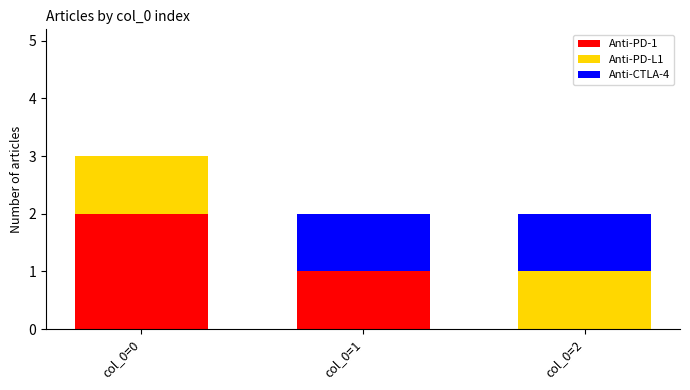

At which category is the sum across all series the highest?

col_0=0